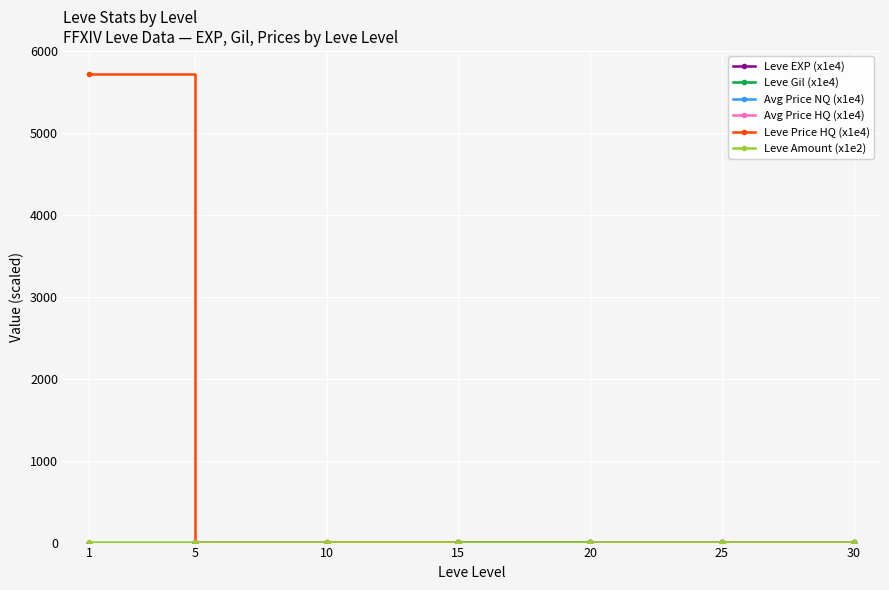

Which series has the largest total across all categories?

Leve Price HQ (x1e4)